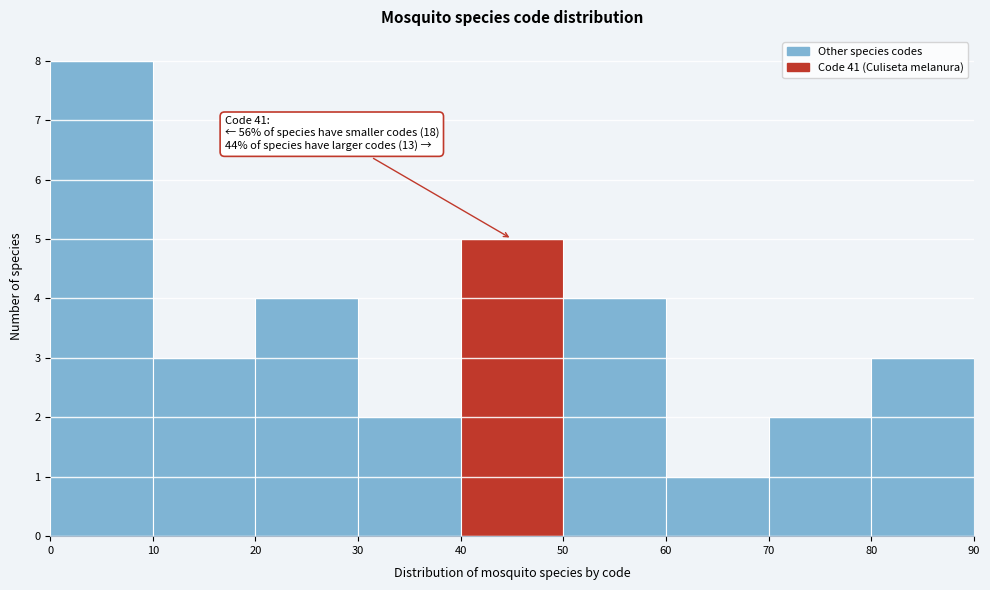

Over which range of the x-axis is the bar tallest?

0 to 10